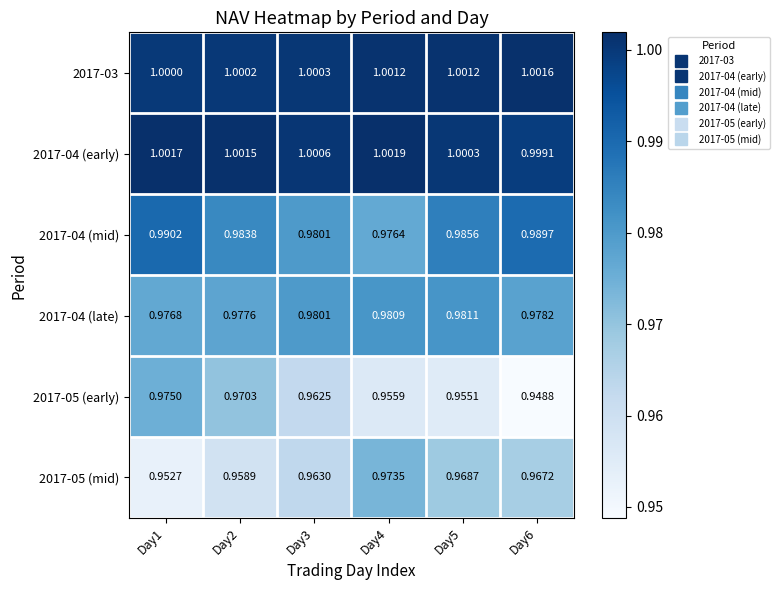

At how many categories does at least one series exceed 0?

6